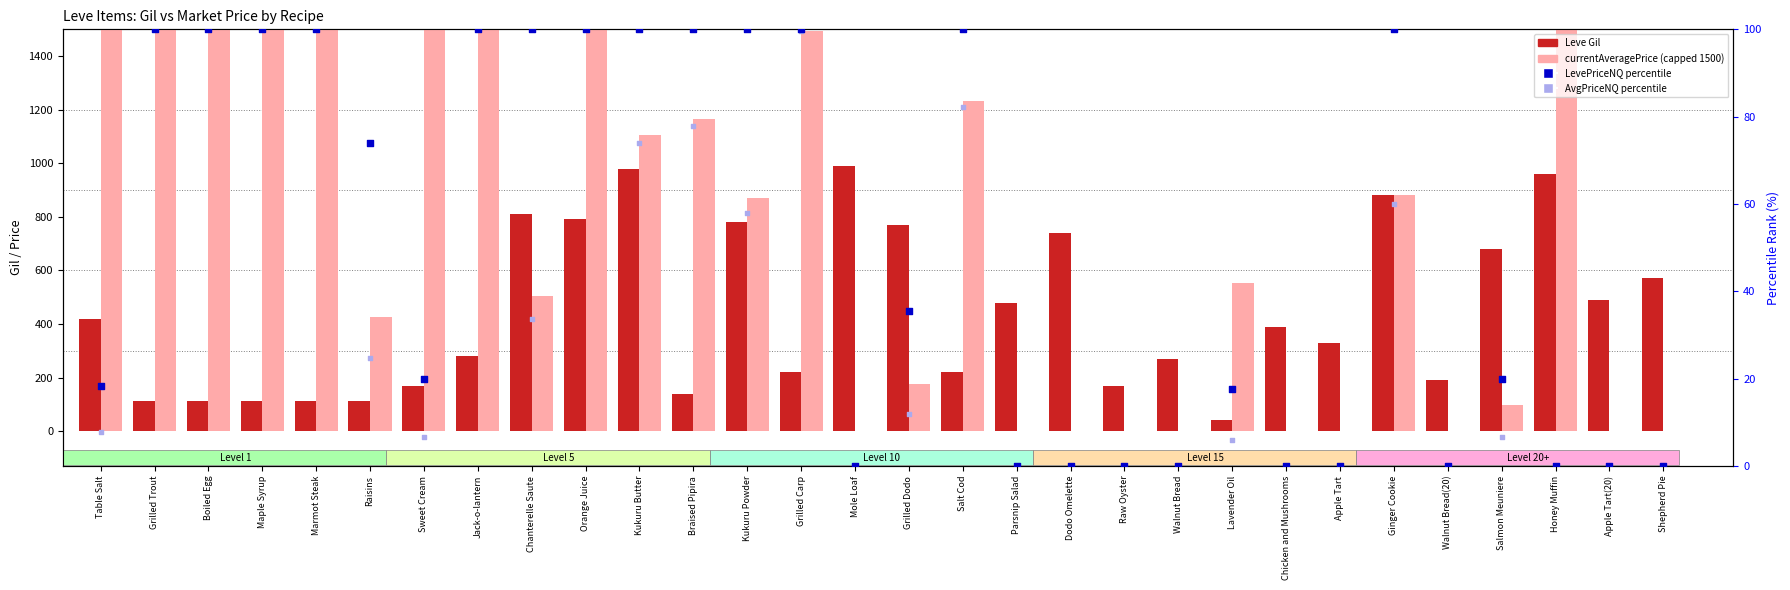

Which series contains the lowest Y value?

currentAveragePrice (capped)